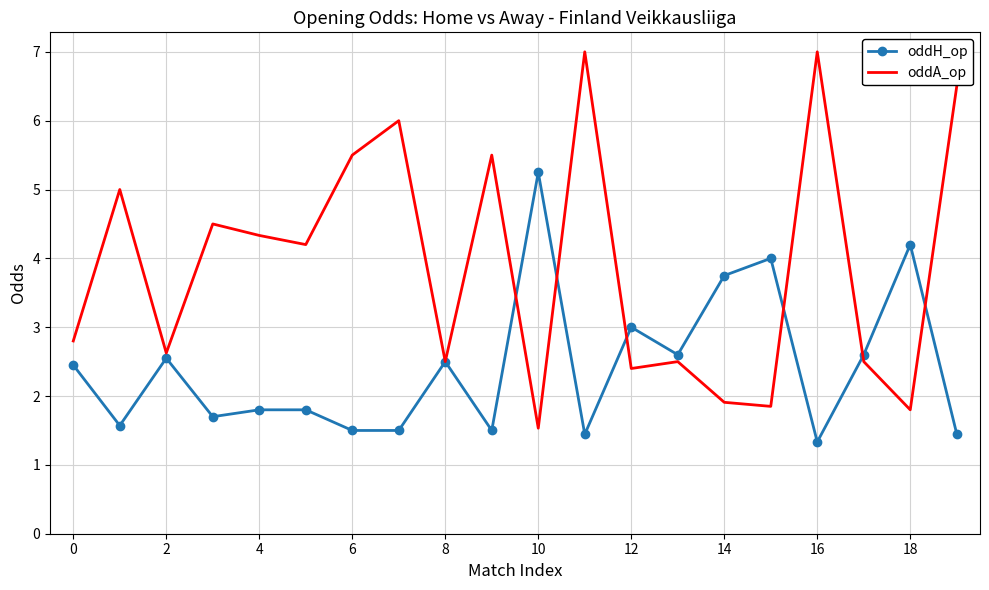

Which series has the largest total across all categories?

oddA_op